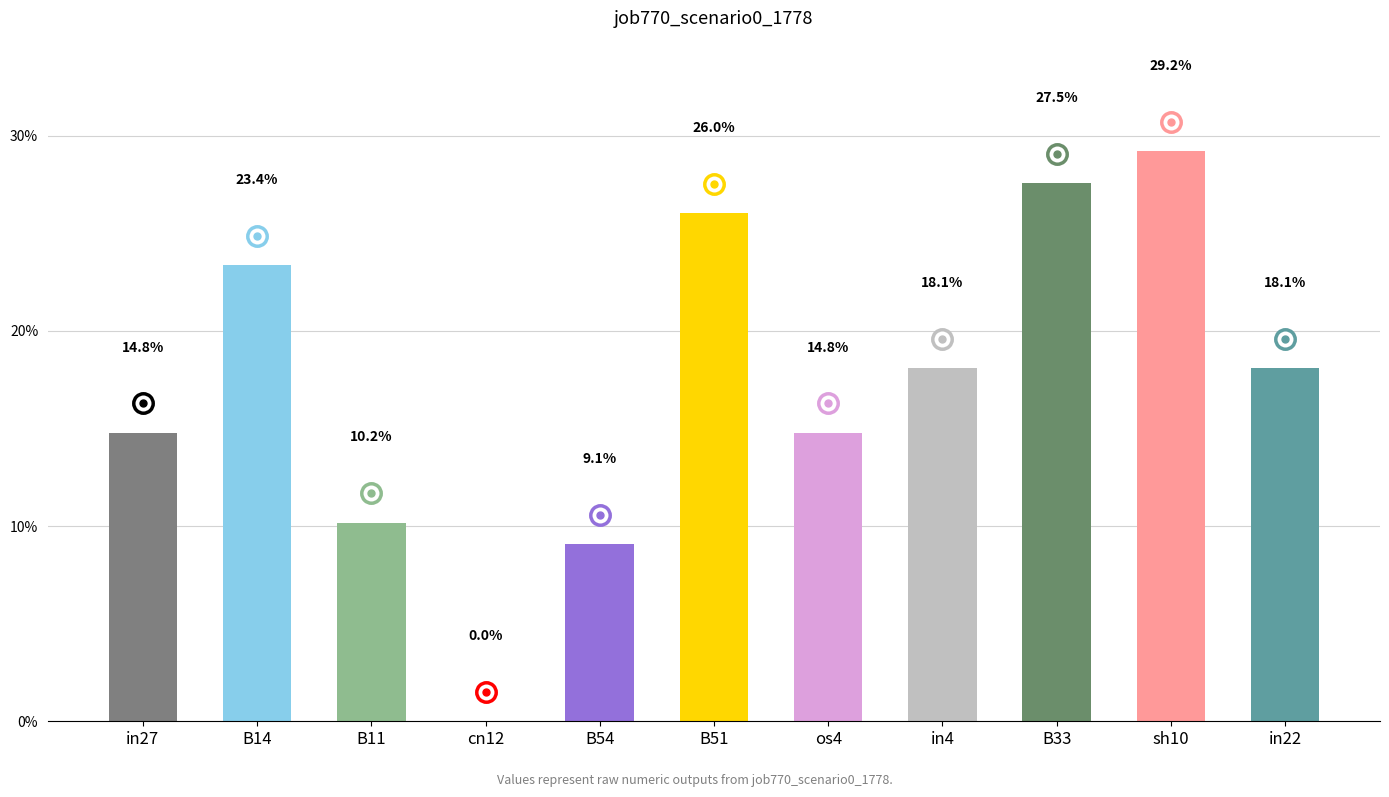

Does the chart contain any negative values?

No